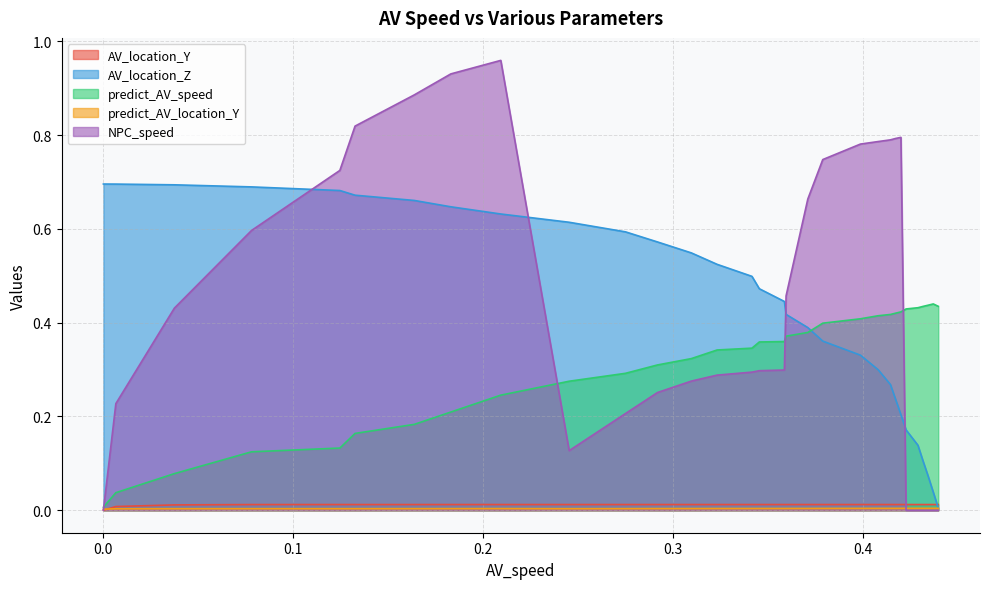

Which series has the widest spread of values?

NPC_speed